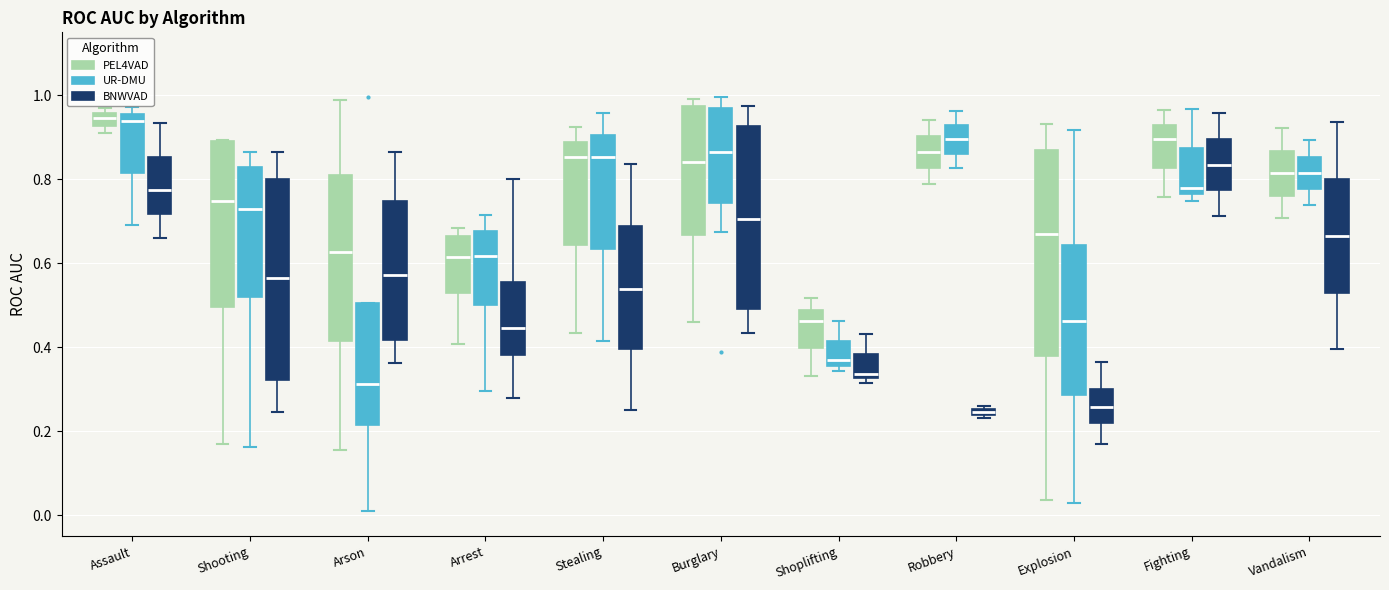

Where does the upper whisker of the box for Arrest (UR-DMU) end on the y-axis? The values are not printed on the chart, so give them approximately, as read against the axis.

0.72